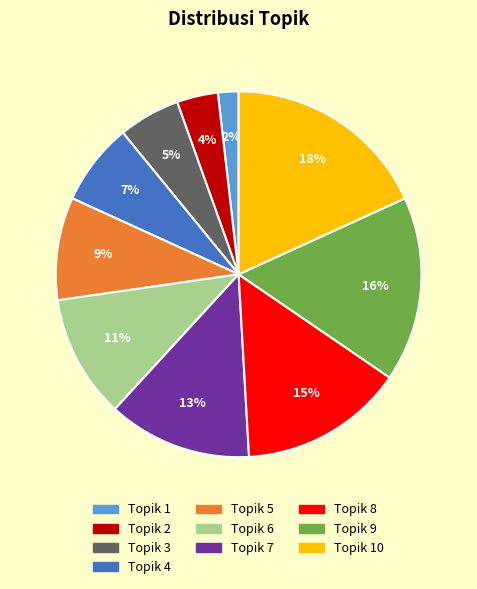

Does any single category account for the majority?

No